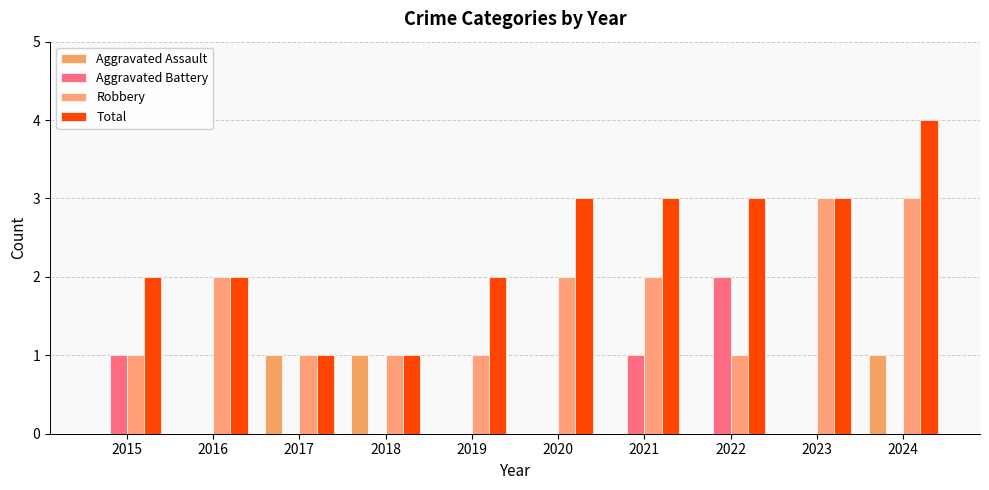

The value of Aggravated Battery at 2022 is 1. True or false?

False